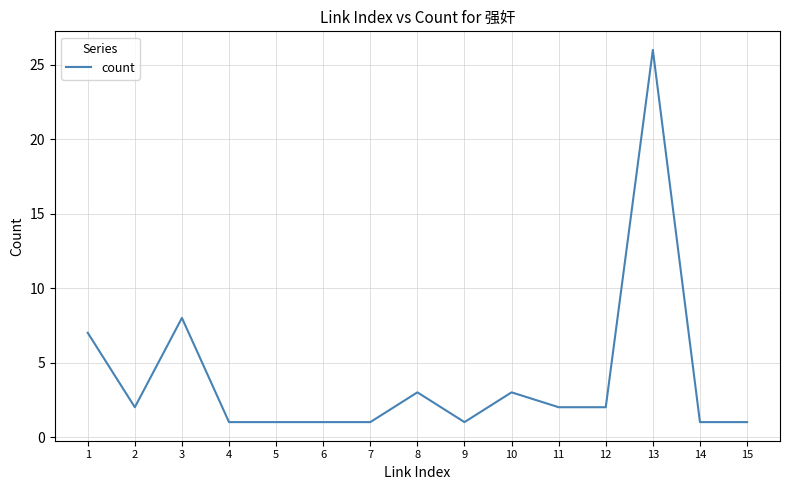

What is the greatest value displayed?

26